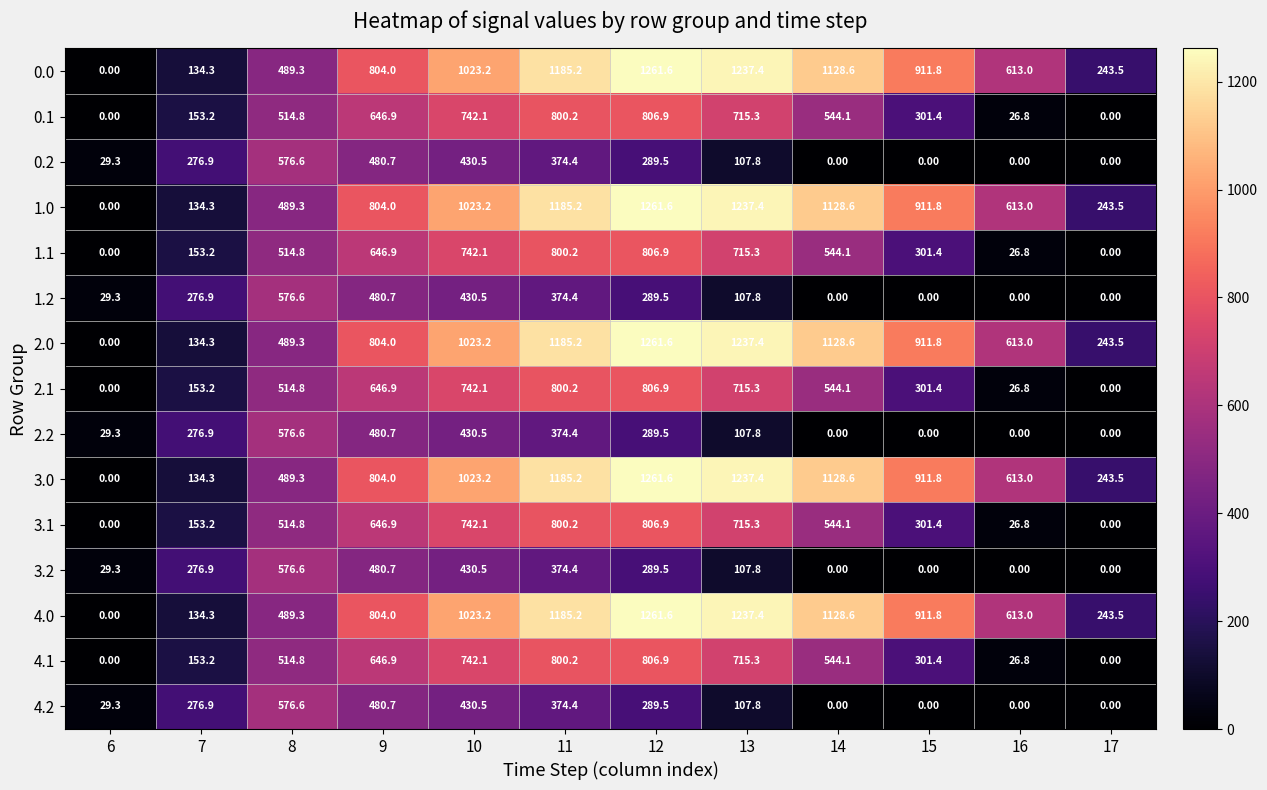

What is the difference between the second highest and minimum values in the 0.2 series?

480.7